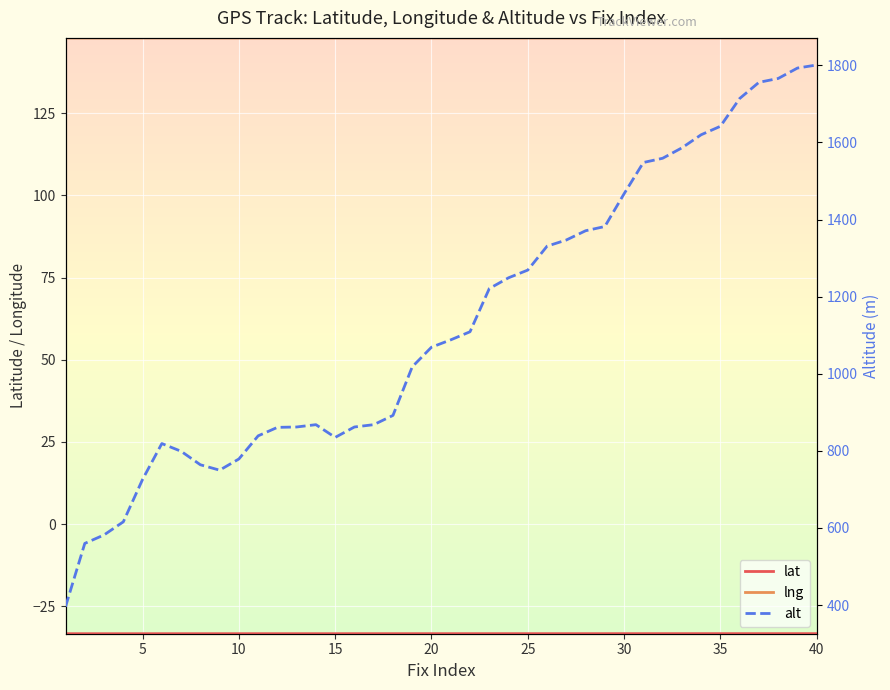

How many categories are shown in the chart?

40